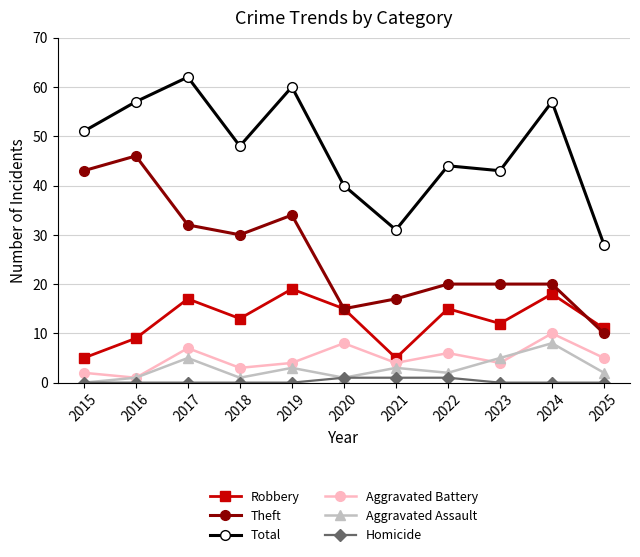

How many lines are shown in the chart?

6